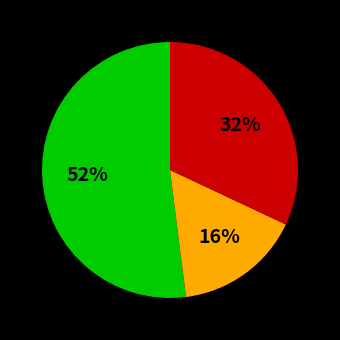

How many segments does this pie chart have?

3